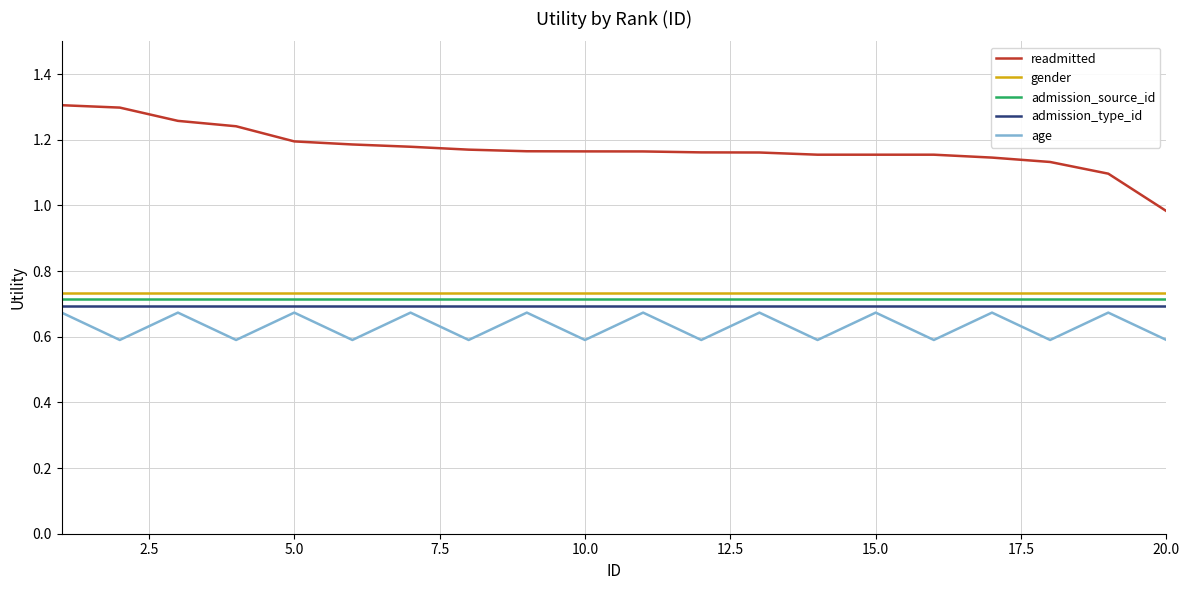

How many interior local peaks does the age series have?

9